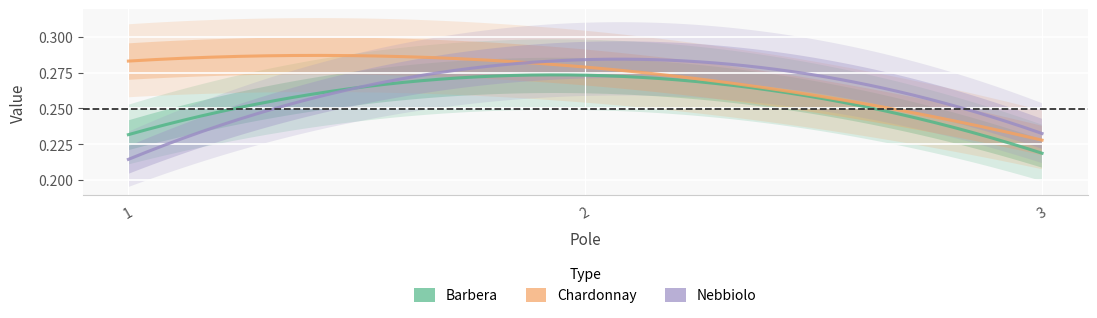

What is the lowest value of the Nebbiolo series?

0.2